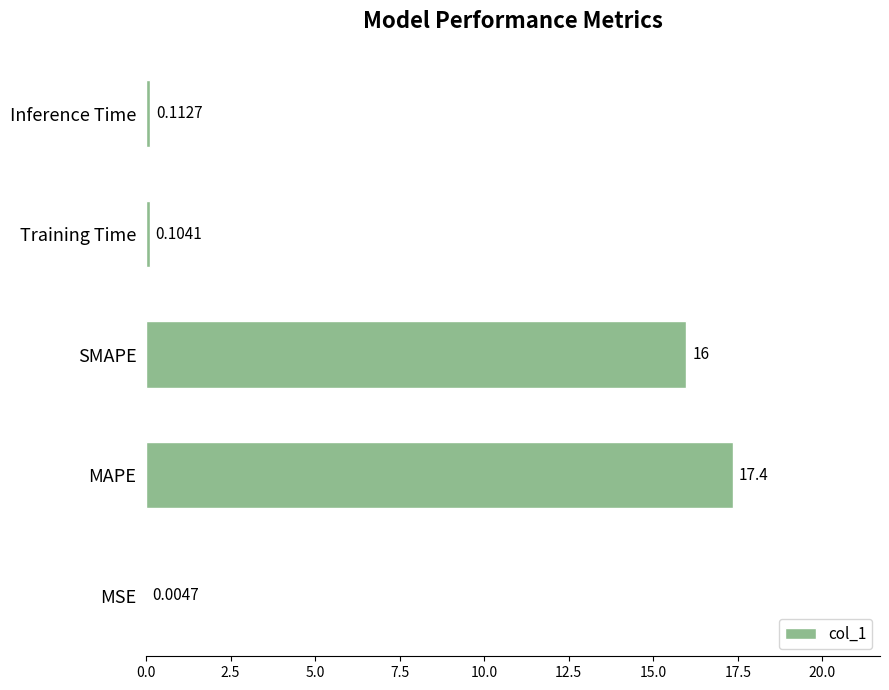

At which category does the chart reach its peak across all series?

MAPE